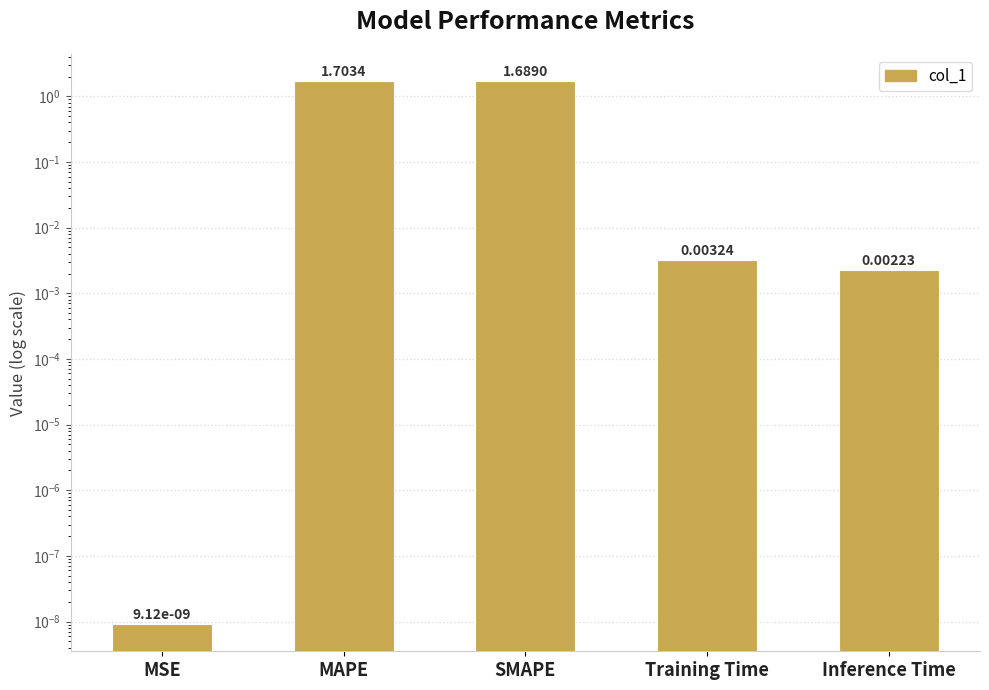

What position from the left is Training Time?

4